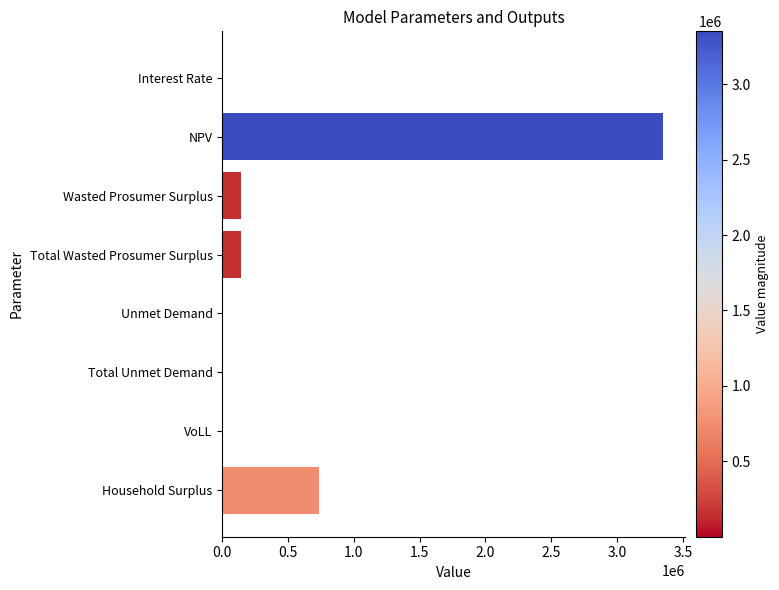

True or false: the data shows 144017.9 at Wasted Prosumer Surplus.

True